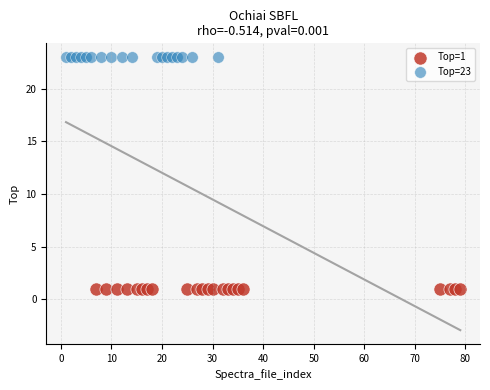

Which series reaches the maximum Y coordinate?

Top=23